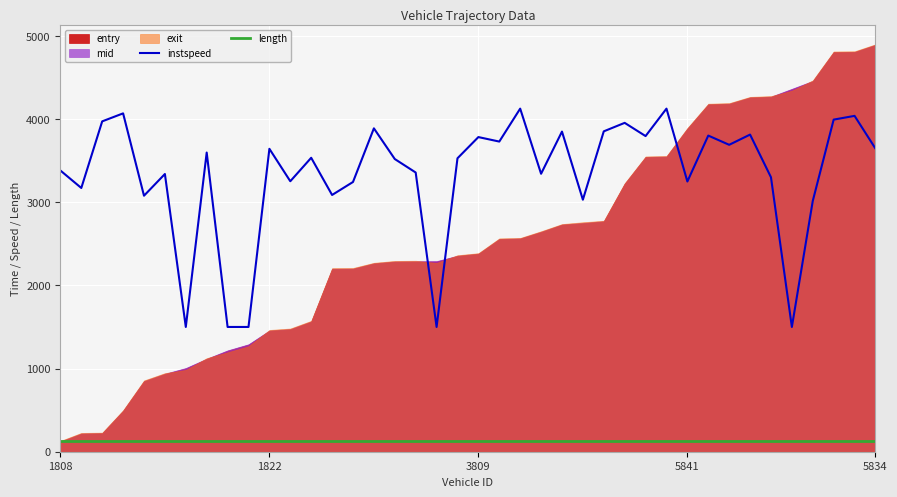

Rank the categories by entry value from lowest to highest.

1808, 1853, 1838, 1815, 1823, 1803, 1856, 1841, 1842, 1837, 1822, 1859, 1835, 3859, 3814, 3806, 3839, 3821, 3856, 3849, 3809, 3823, 3847, 3817, 3855, 3810, 3816, 3804, 3818, 3837, 5841, 5805, 5822, 5819, 5839, 5853, 5833, 5847, 5850, 5834